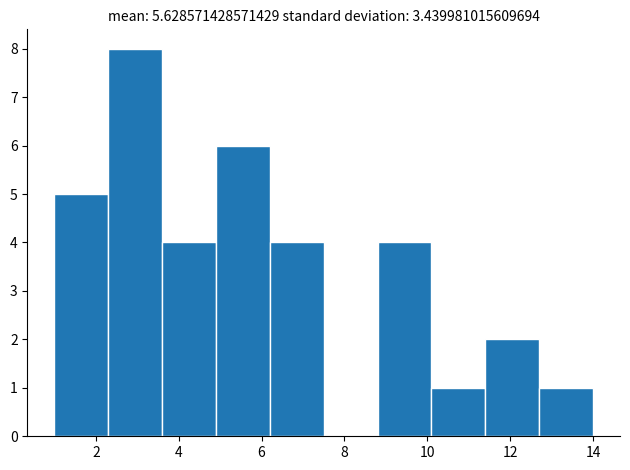

Reading left to right, list every bar in this chart as the range it spans on the x-axis followed by its height. Neither the bar edges nor the heights are printed on the chart, so give them approximately, as read against the axes.

1.0 to 2.3: 5
2.3 to 3.6: 8
3.6 to 4.9: 4
4.9 to 6.2: 6
6.2 to 7.5: 4
7.5 to 8.8: 0
8.8 to 10.1: 4
10.1 to 11.4: 1
11.4 to 12.7: 2
12.7 to 14.0: 1